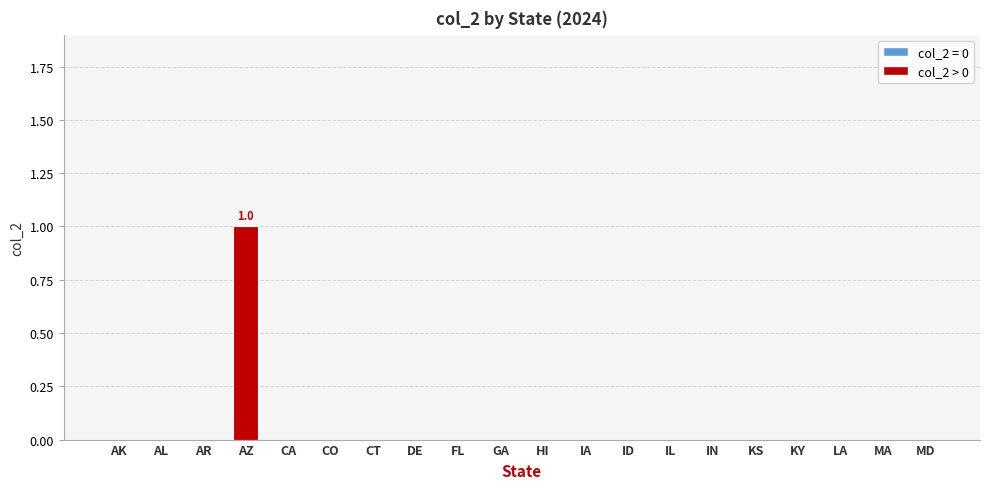

The chart shows a value of 0 at GA. True or false?

True